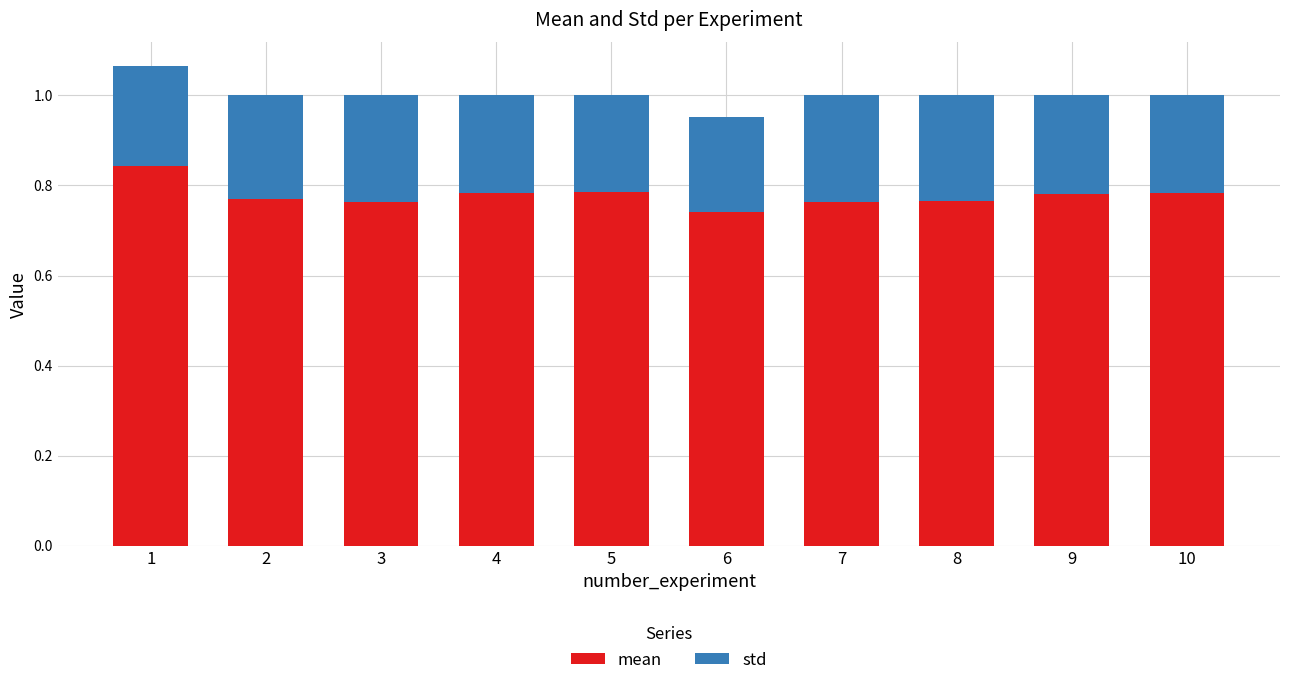

Does the chart contain any negative values?

No